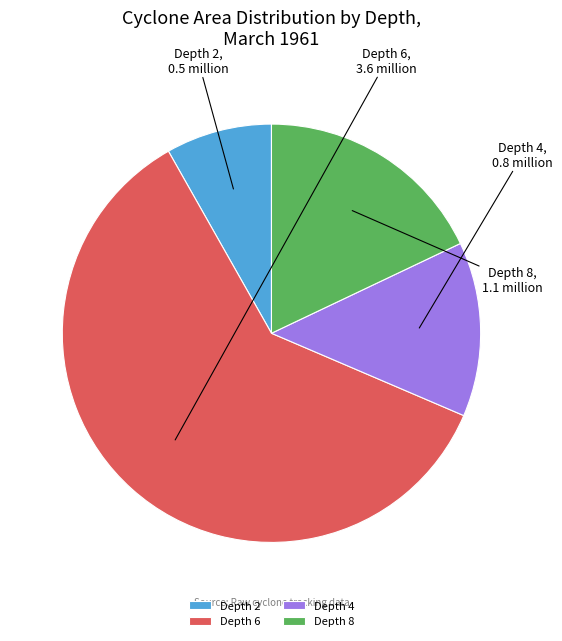

Does any single category account for the majority?

Yes